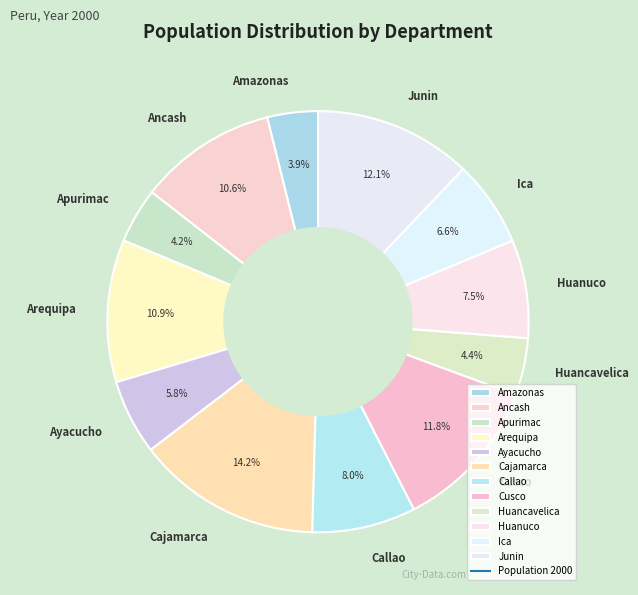

True or false: Callao accounts for 16% of the total.

False